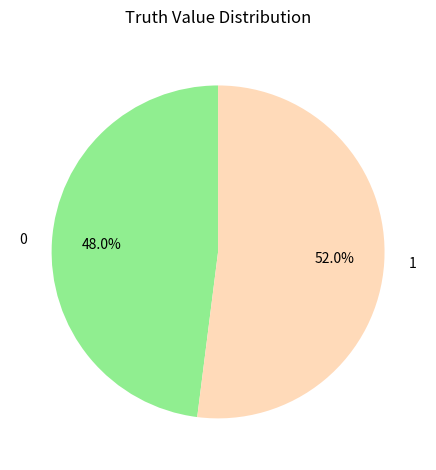

Which slice represents more than half of the pie?

1